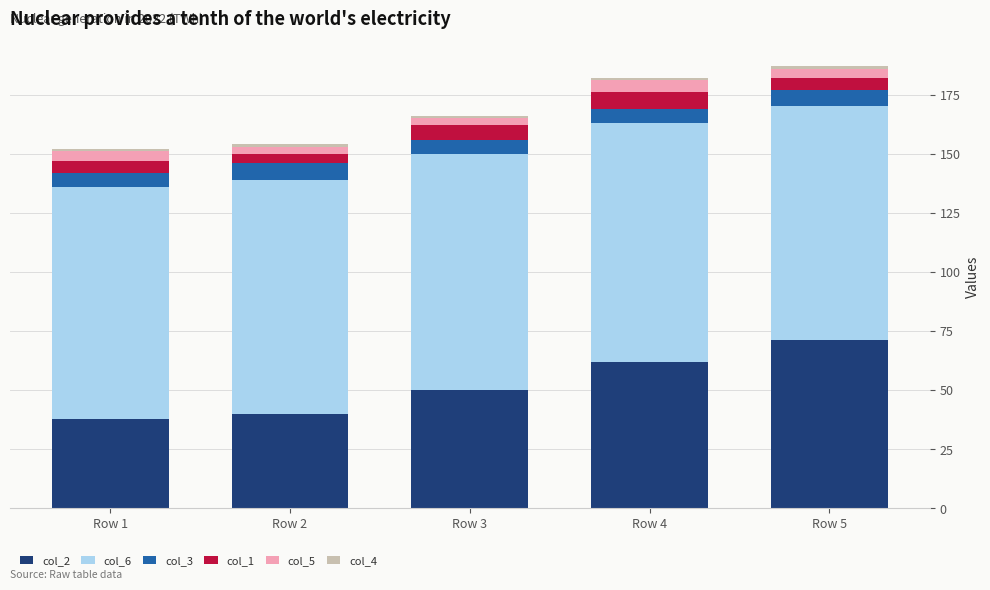

Is it true that col_2 equals 71 at Row 5?

True